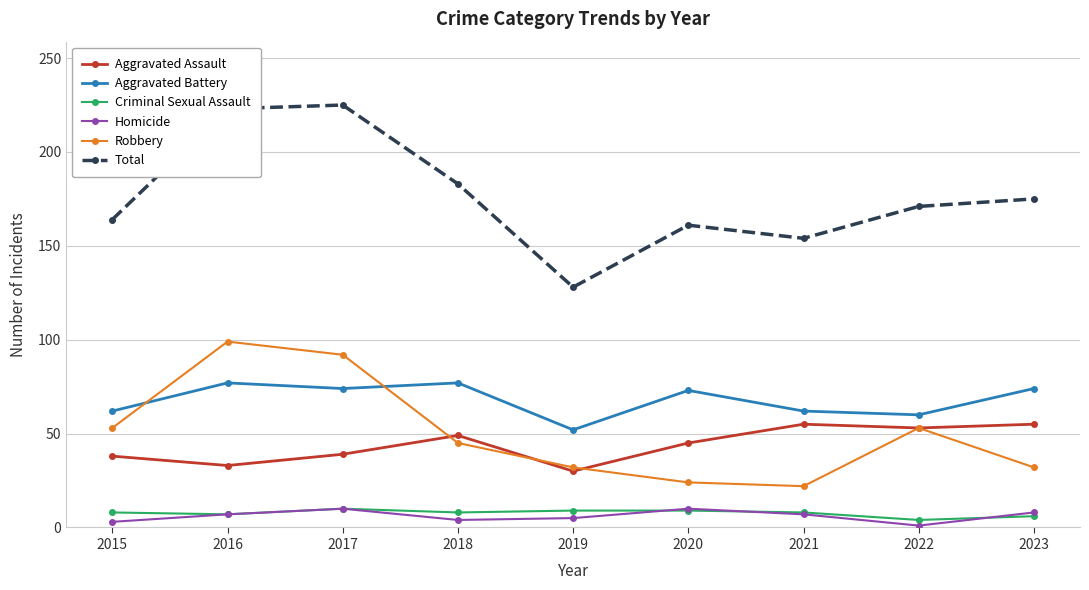

The Total series shows 223 at 2016. True or false?

True